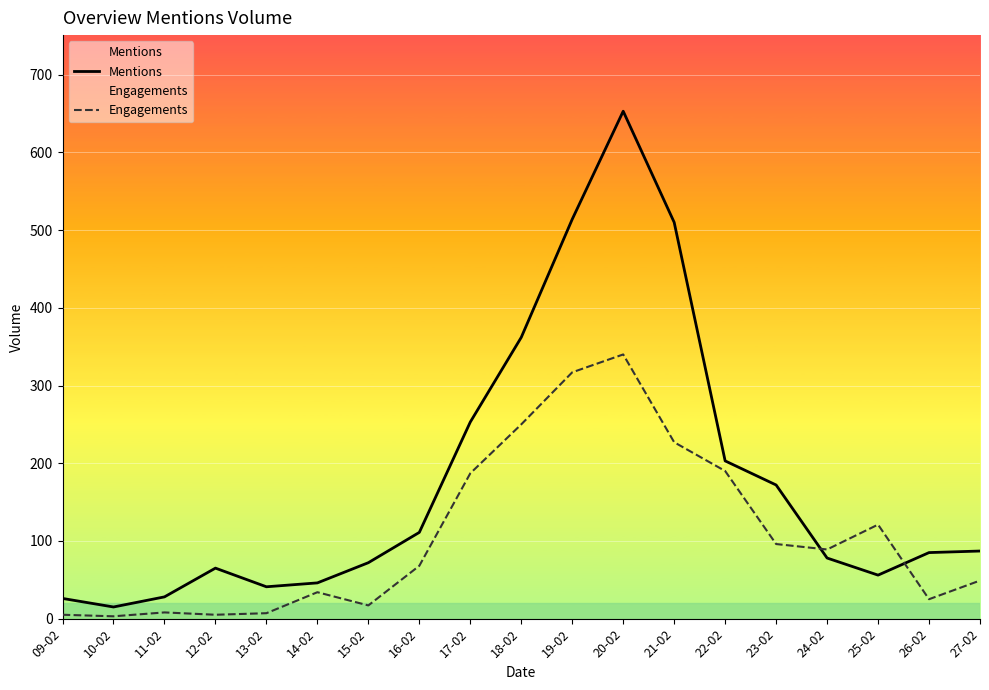

After their last crossing, which series has the higher values: Mentions or Engagements?

Mentions